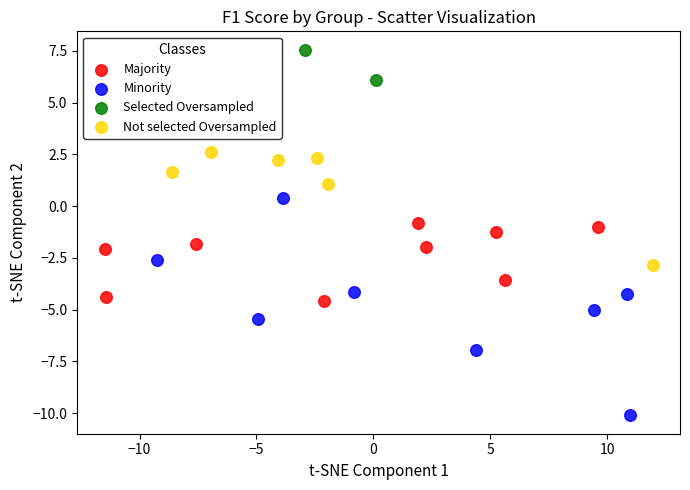

Which series has the widest spread of Y values?

Minority